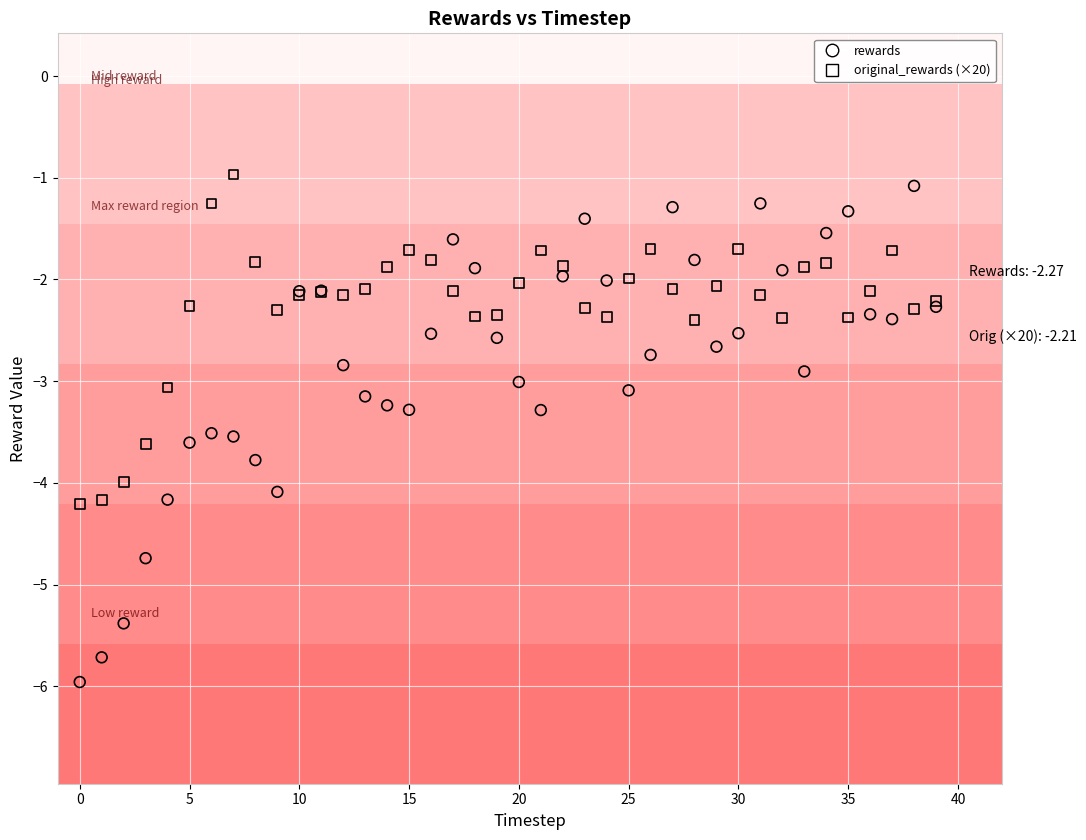

Which series contains the lowest Y value?

rewards